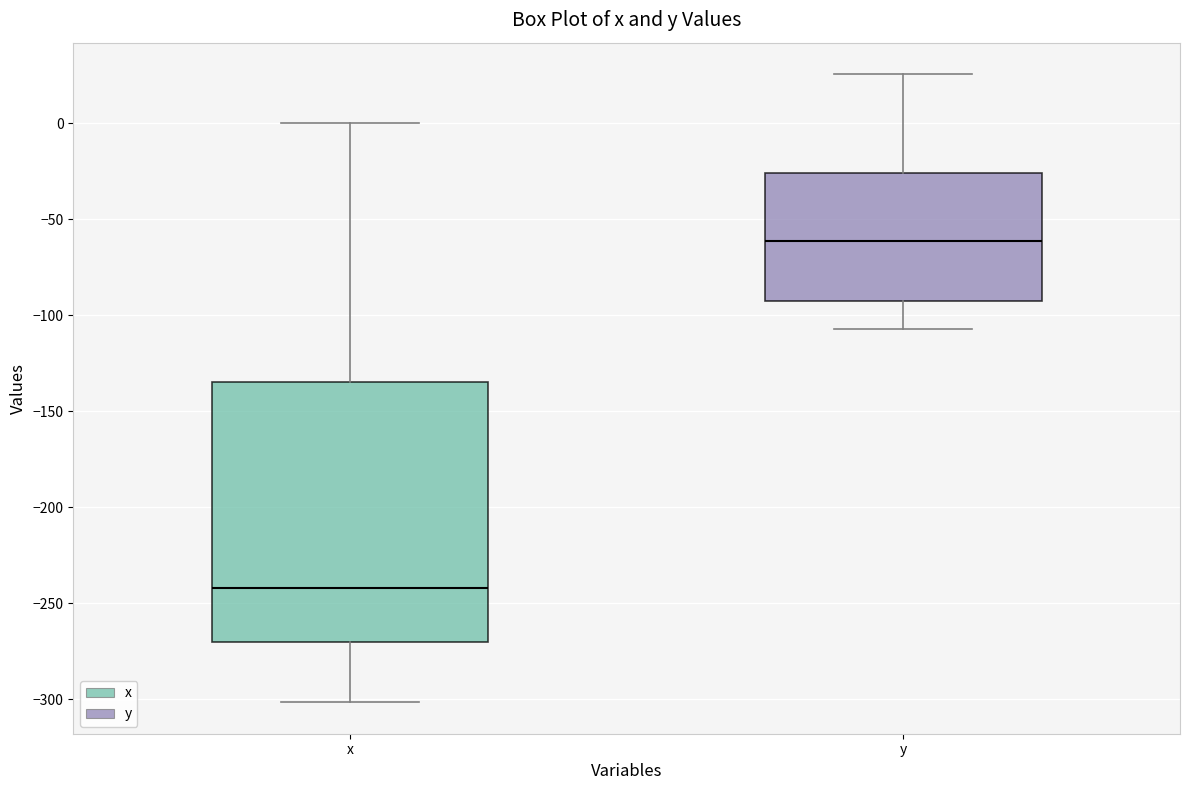

Reading left to right, transcribe this box plot: for each box, give where its median line is, the range the box spans, and where its two whiskers end, as read against the y-axis. The values are not printed on the chart, so give them approximately, as read against the axis.

x: median -240, box -270 to -135, whiskers -300 to 0
y: median -60, box -95 to -25, whiskers -105 to 25